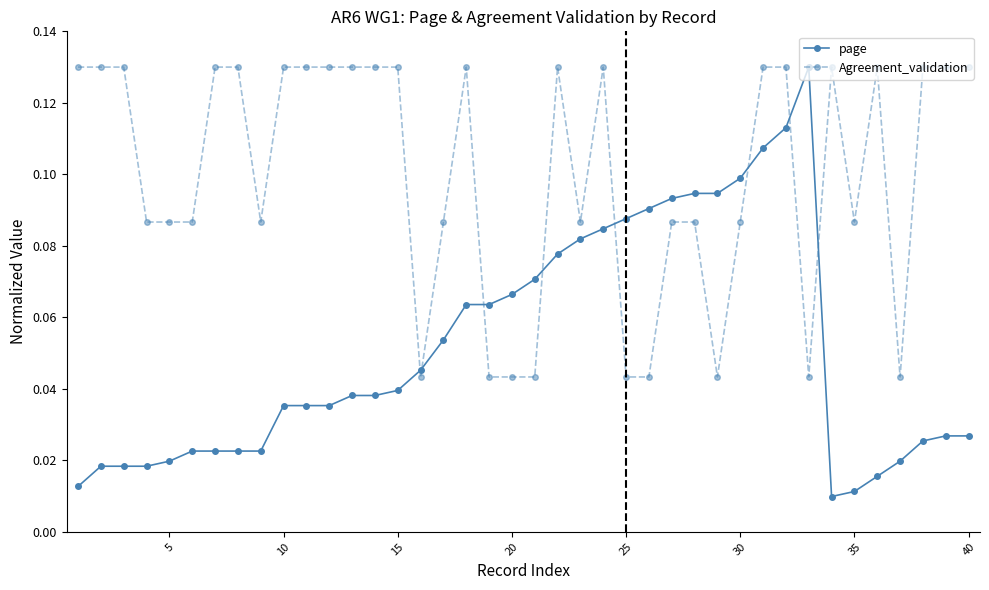

Which series ends up on top after the final intersection of page and Agreement_validation?

Agreement_validation